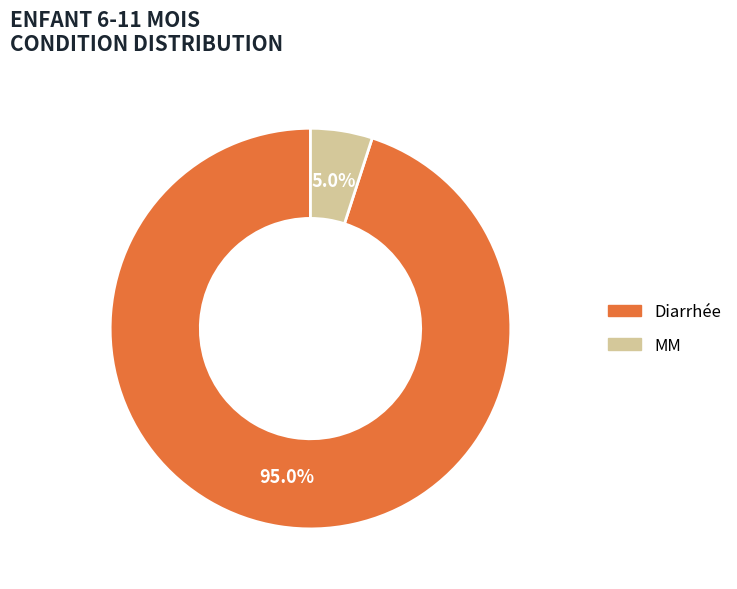

Count the number of slices in the pie.

2